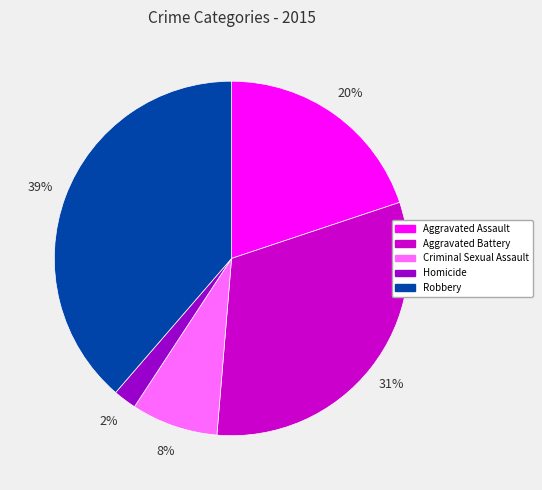

Is Homicide the majority of the pie?

No